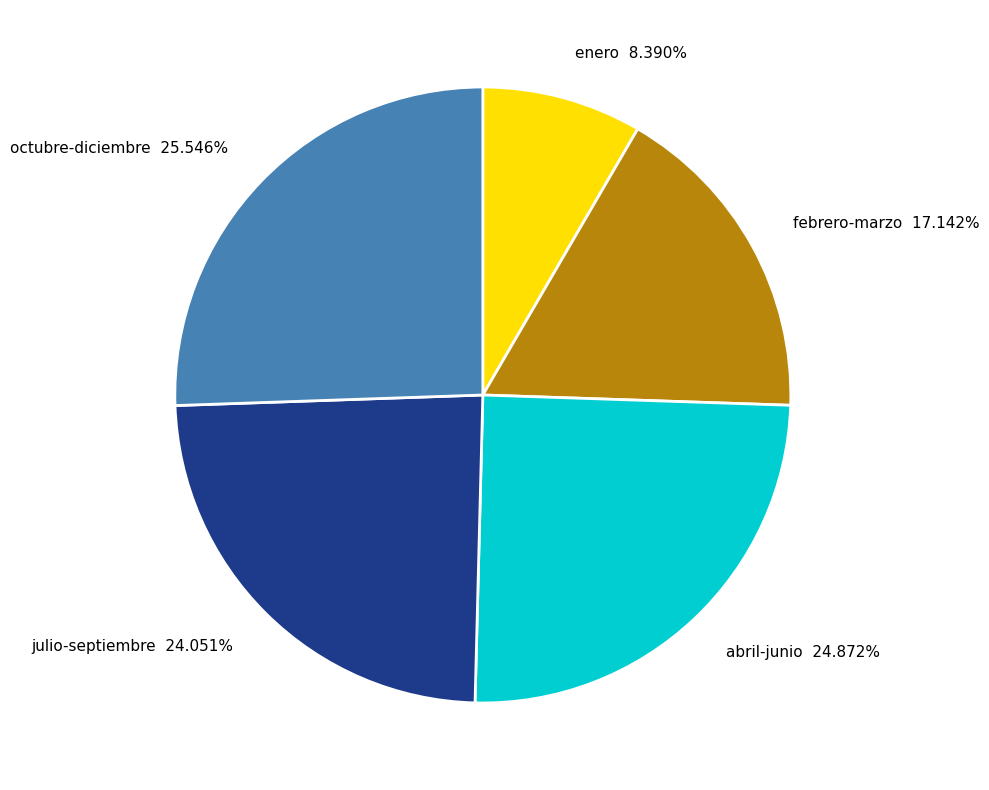

Between julio-septiembre 24.051% and enero 8.390%, which is larger?

julio-septiembre 24.051%